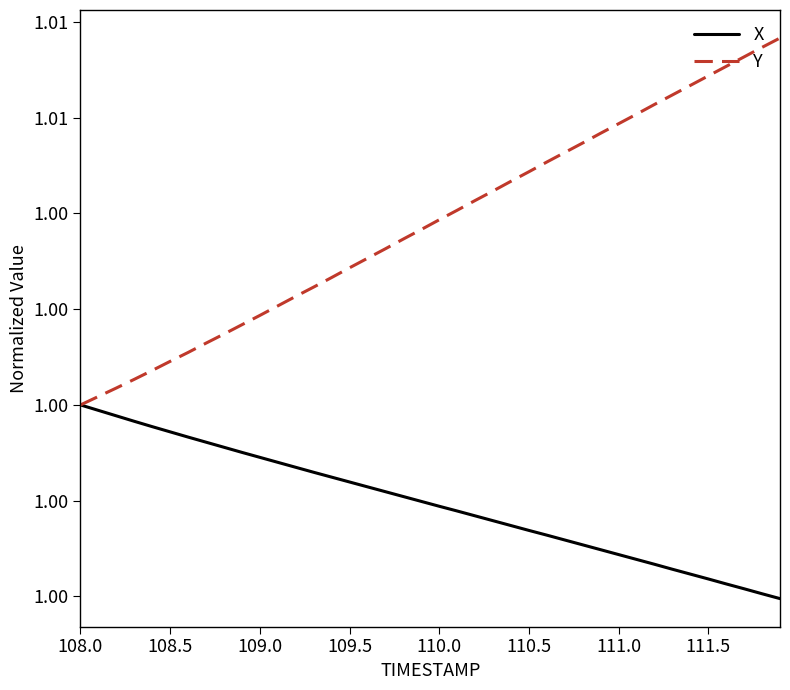

Is this an area chart (filled region under the line)?

No